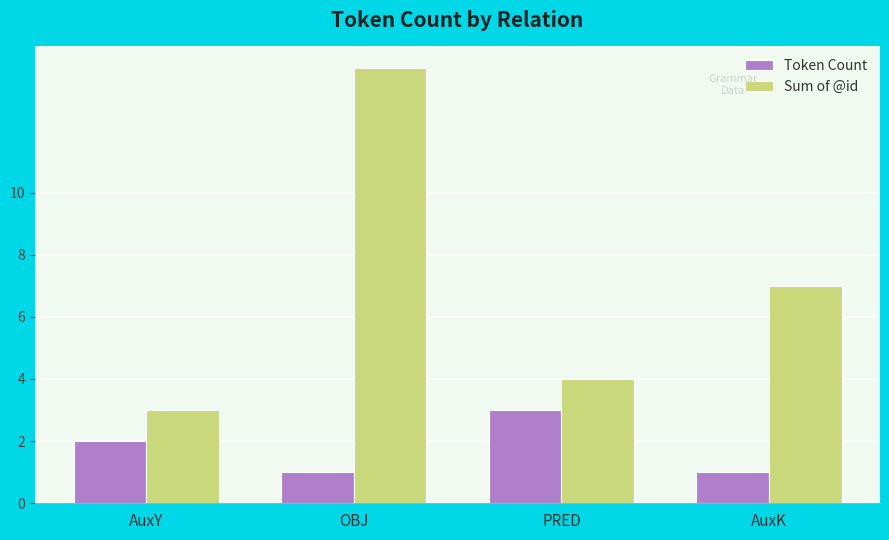

What position from the left is AuxY?

1